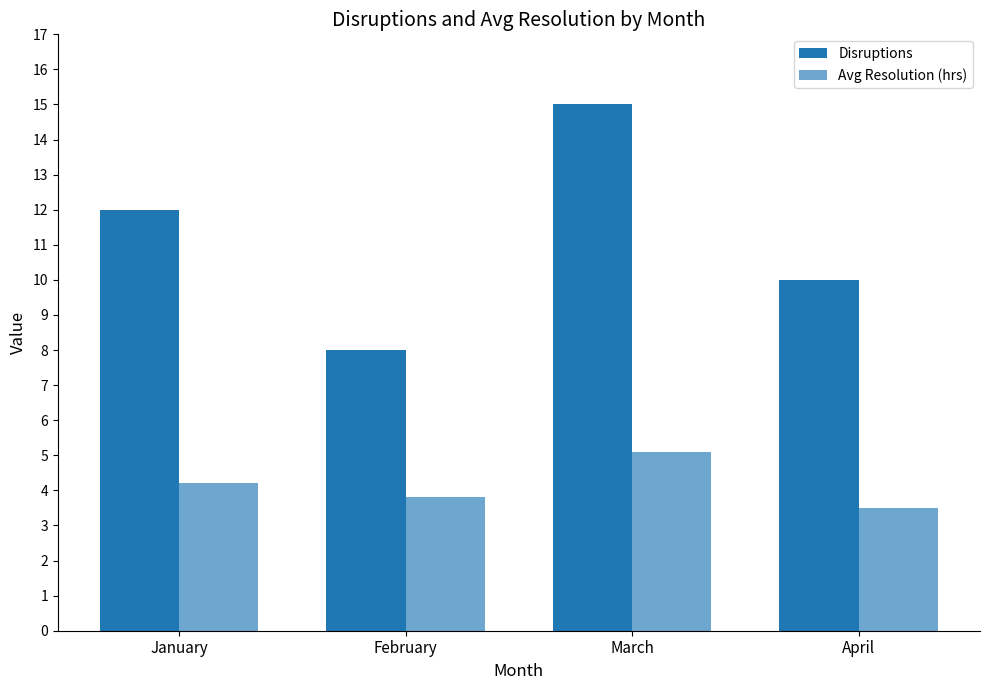

How many series are shown in this chart?

2